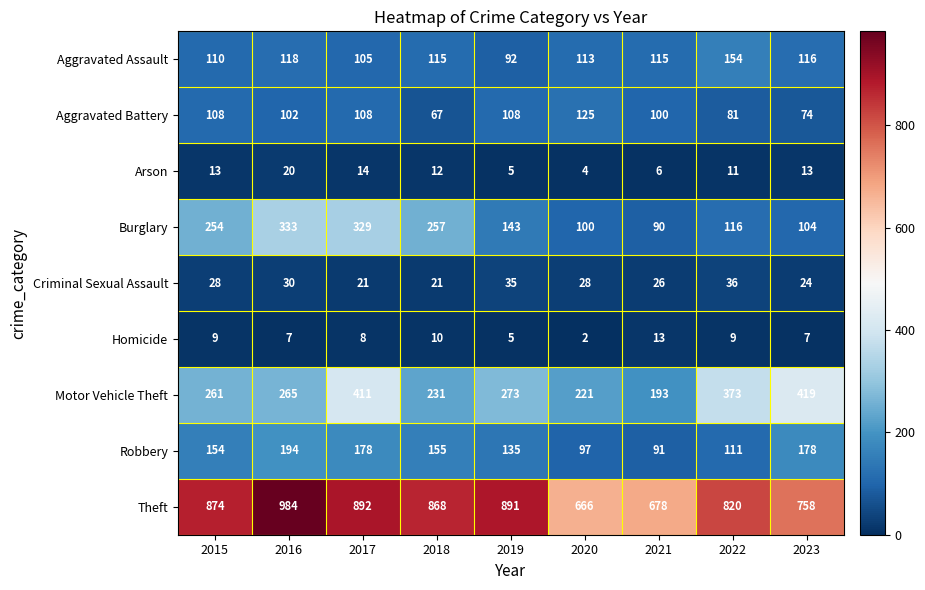

Which series has the widest spread of values?

Theft